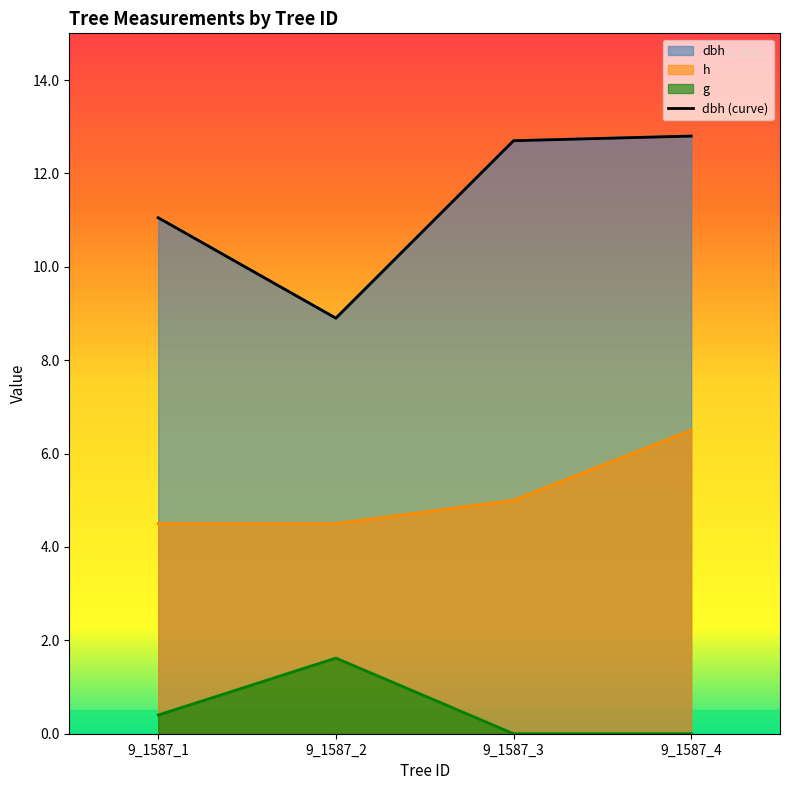

Reading left to right, extract all data points from this chart.

dbh: 9_1587_1=11.1	9_1587_2=8.9	9_1587_3=12.7	9_1587_4=12.8
h: 9_1587_1=4.5	9_1587_2=4.5	9_1587_3=5.0	9_1587_4=6.5
g: 9_1587_1=0.4	9_1587_2=1.6	9_1587_3=0.0	9_1587_4=0.0